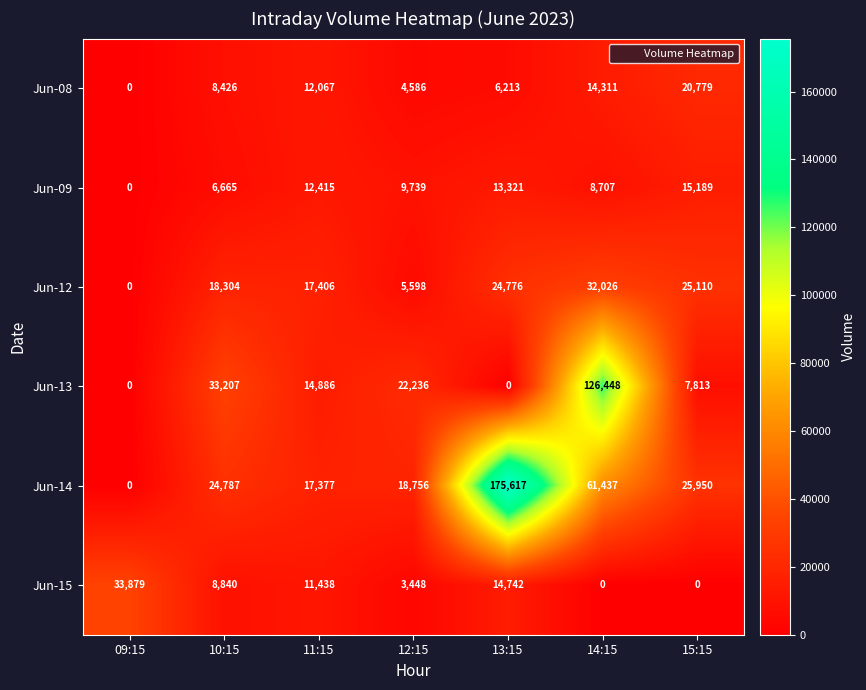

What is the highest value of the Jun-09 series?

15189